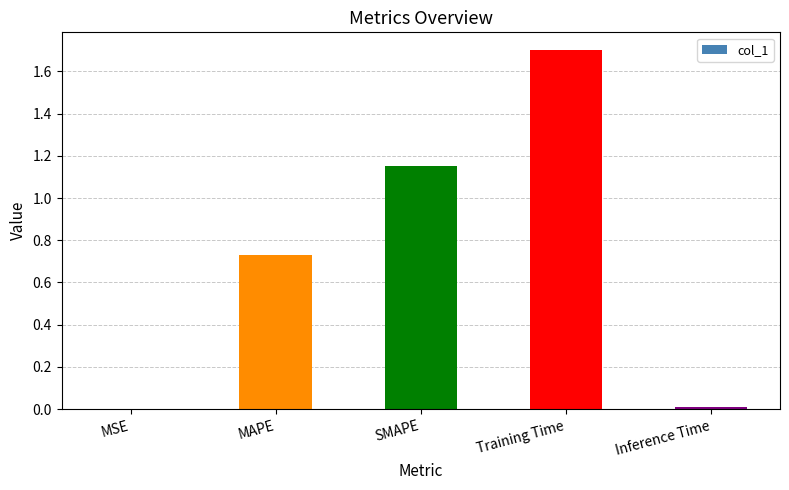

Is it true that the value at SMAPE is 0.8?

False